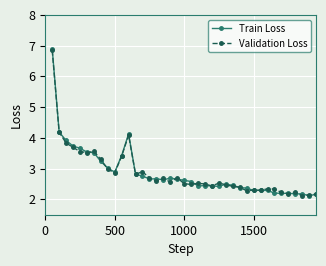

What is the value of the Train Loss point at the 38th from the left?

2.1